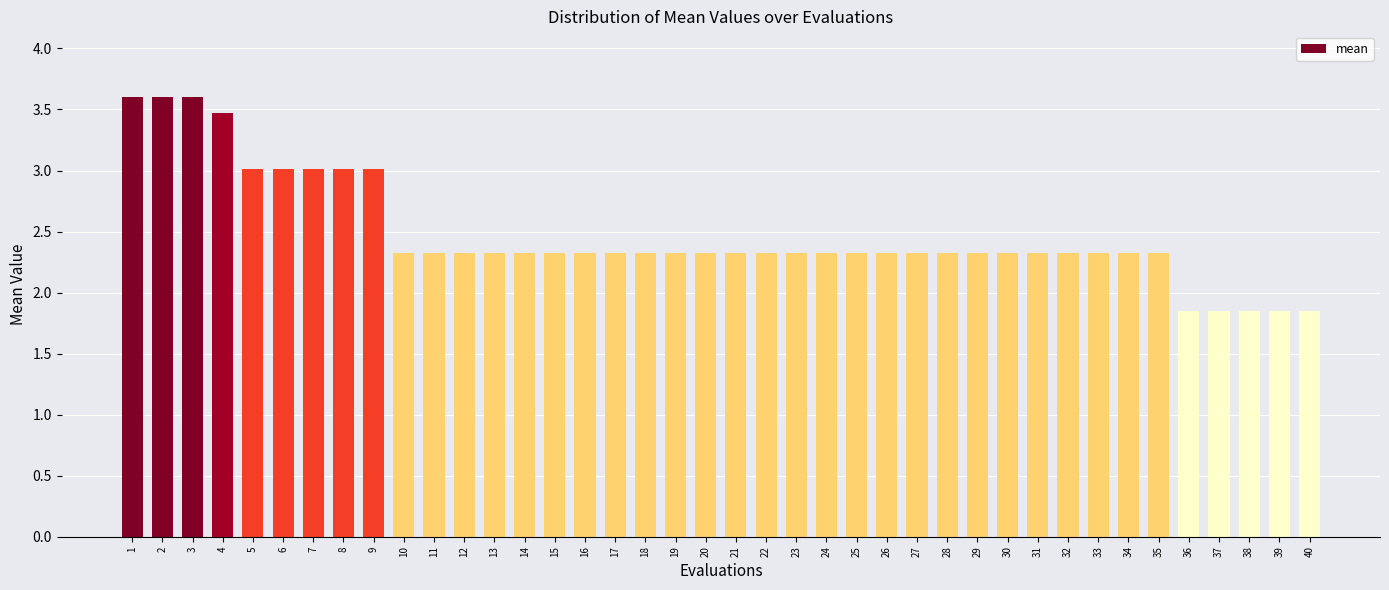

True or false: the data shows 4.9 at 8.

False